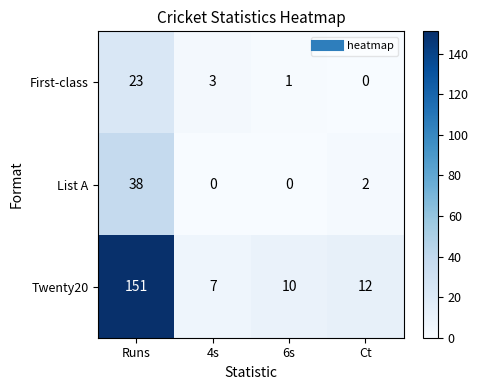

Count the number of categories in the chart.

4